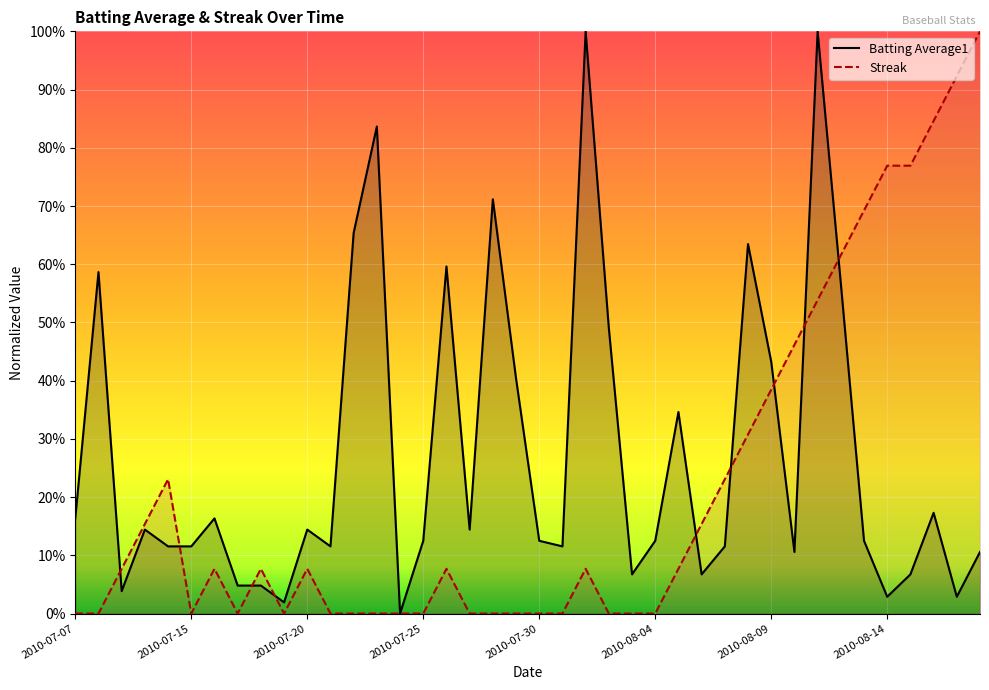

Which category has the lowest value across all series?

2010-07-24